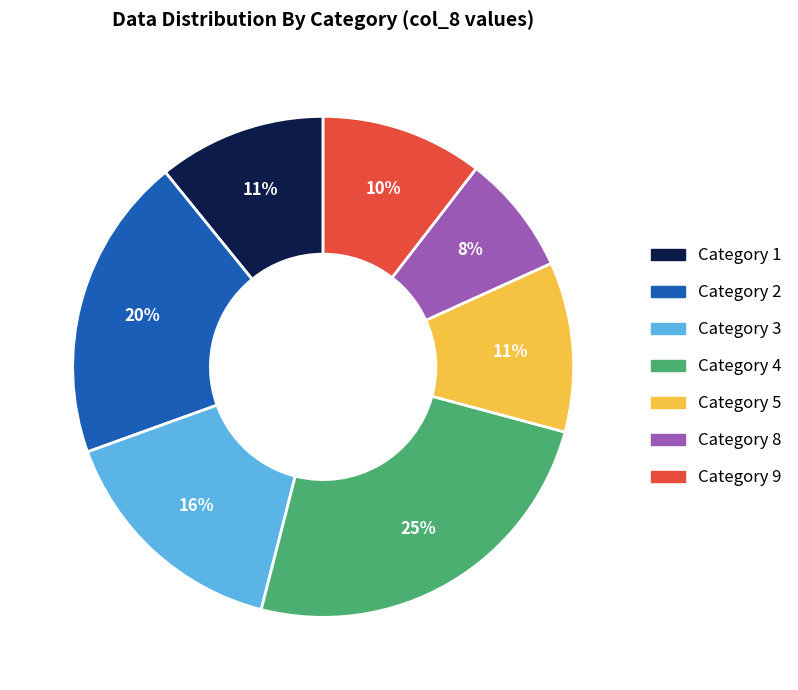

To the nearest percent, what is the average slice percentage?

14%